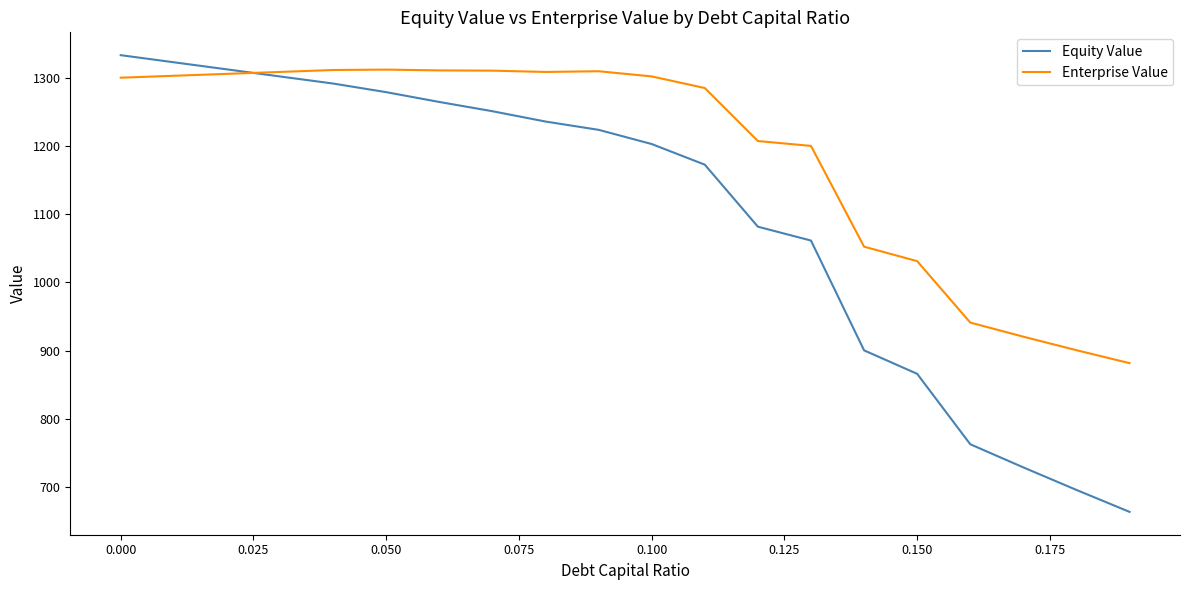

What is the highest value of the Enterprise Value series?

1311.8